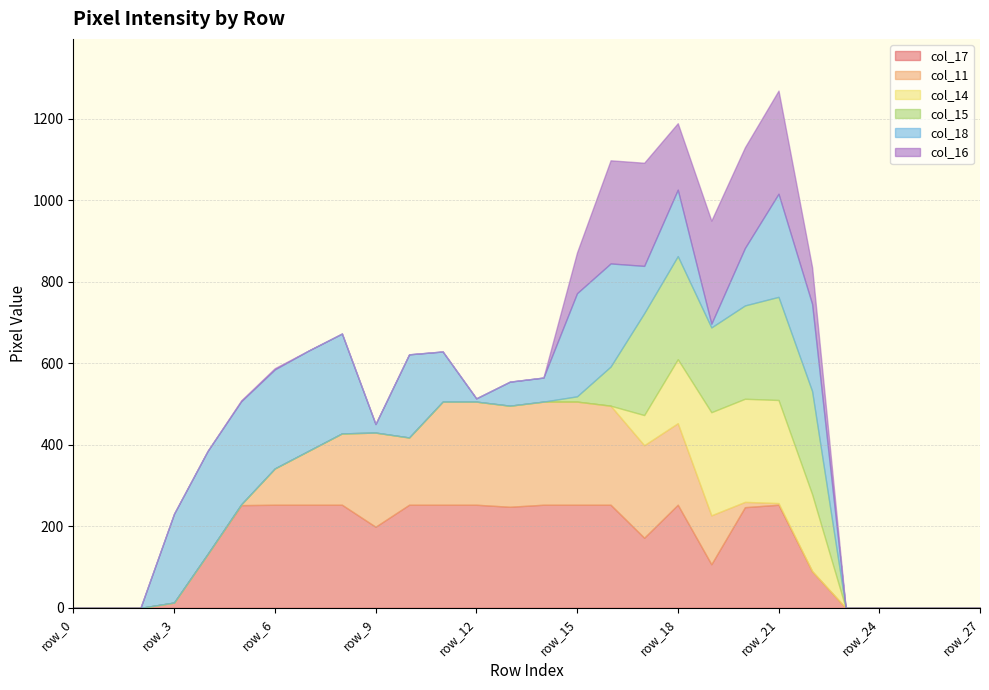

What are all the series names shown in the legend?

col_17, col_11, col_14, col_15, col_18, col_16